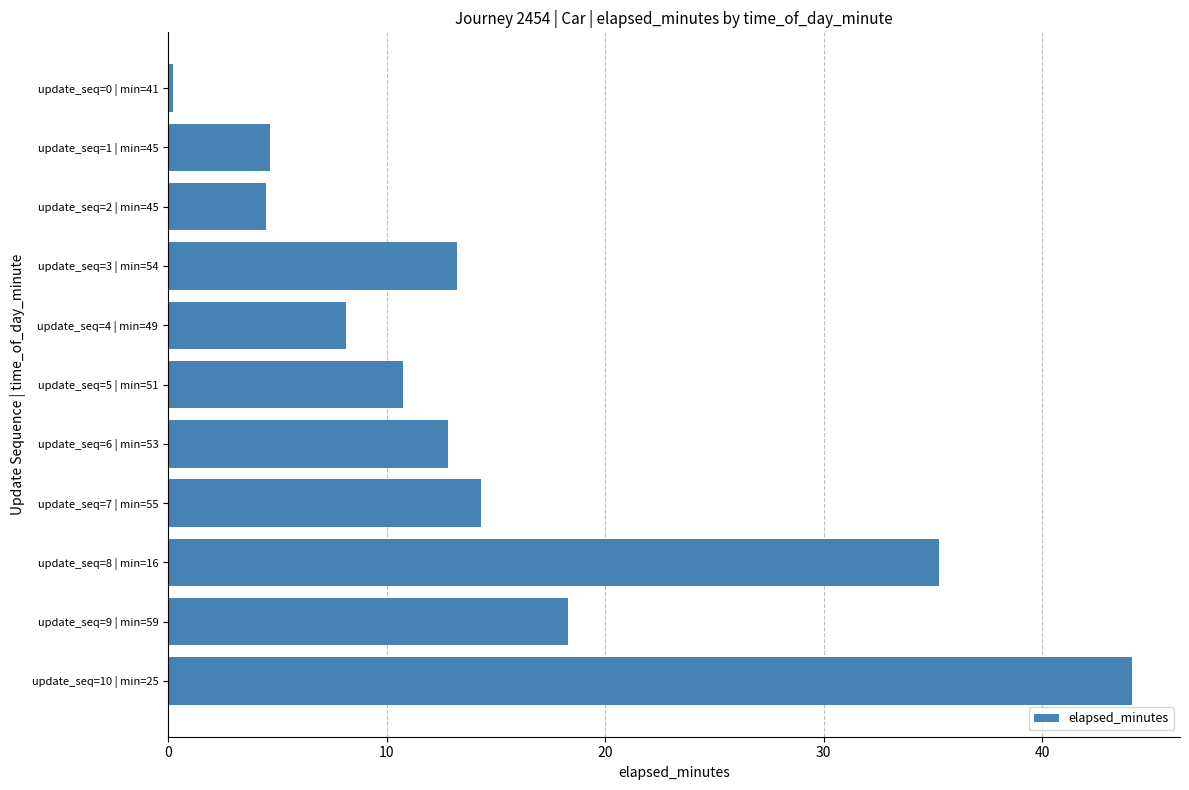

Which label corresponds to the largest value in the chart?

update_seq=10 | min=25